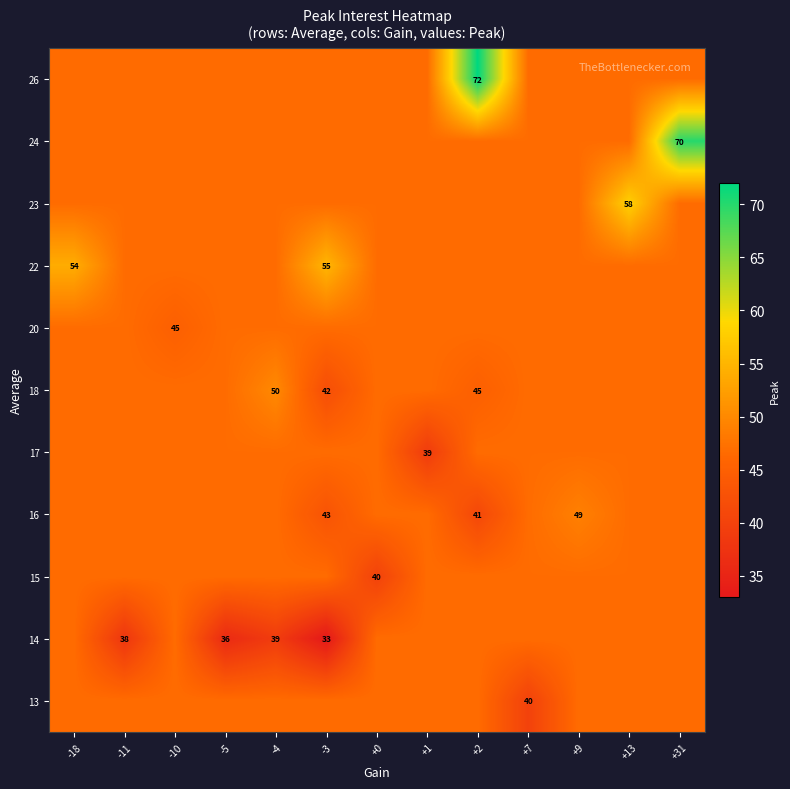

Which label corresponds to the smallest value in the chart?

-3